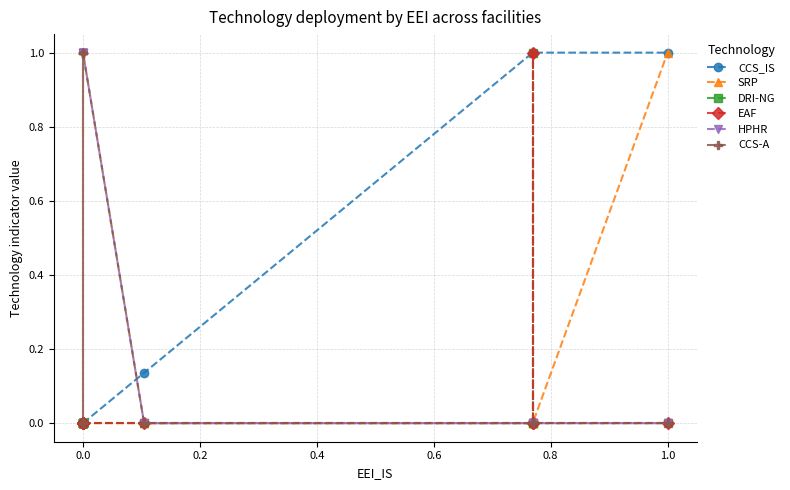

True or false: DRI-NG has a value of -0.4 at 0.0.

False